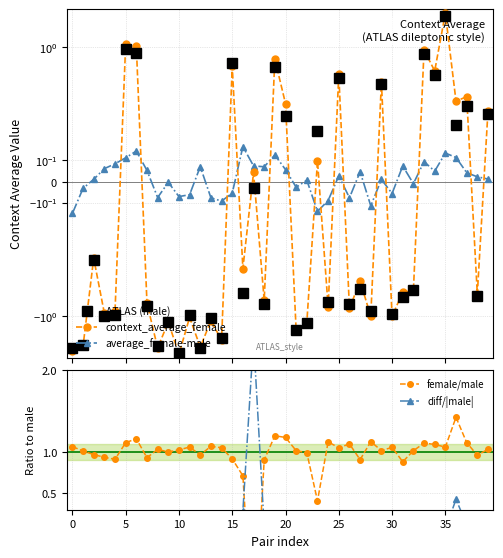

Reading left to right, extract all data points from this chart.

ATLAS (male): -2.2	-2.0	-0.4	-1.0	-1.0	1.0	0.9	-0.8	-2.1	-1.2	-2.5	-1.0	-2.2	-1.1	-1.7	0.7	-0.6	-0.0	-0.8	0.6	0.3	-1.4	-1.2	0.2	-0.7	0.5	-0.8	-0.5	-0.9	0.5	-1.0	-0.6	-0.5	0.8	0.5	2.1	0.3	0.4	-0.6	0.3
context_average_female: -2.3	-2.1	-0.4	-0.9	-0.9	1.1	1.0	-0.7	-2.2	-1.2	-2.5	-1.0	-2.1	-1.1	-1.8	0.6	-0.4	0.0	-0.7	0.7	0.4	-1.4	-1.2	0.1	-0.8	0.5	-0.8	-0.5	-1.0	0.5	-1.0	-0.6	-0.5	0.9	0.6	2.3	0.4	0.4	-0.6	0.3
average_female-male: -0.2	-0.0	0.0	0.1	0.1	0.1	0.1	0.1	-0.1	-0.0	-0.1	-0.1	0.1	-0.1	-0.1	-0.1	0.2	0.1	0.1	0.1	0.1	-0.0	0.0	-0.1	-0.1	0.0	-0.1	0.0	-0.1	0.0	-0.1	0.1	-0.0	0.1	0.0	0.1	0.1	0.0	0.0	0.0
female/male: 1.1	1.0	1.0	0.9	0.9	1.1	1.2	0.9	1.0	1.0	1.0	1.1	1.0	1.1	1.1	0.9	0.7	-1.4	0.9	1.2	1.2	1.0	1.0	0.4	1.1	1.1	1.1	0.9	1.1	1.0	1.1	0.9	1.0	1.1	1.1	1.1	1.4	1.1	1.0	1.0
diff/|male|: -0.1	-0.0	0.0	0.1	0.1	0.1	0.2	0.1	-0.0	-0.0	-0.0	-0.1	0.0	-0.1	-0.1	-0.1	0.3	2.4	0.1	0.2	0.2	-0.0	0.0	-0.6	-0.1	0.1	-0.1	0.1	-0.1	0.0	-0.1	0.1	-0.0	0.1	0.1	0.1	0.4	0.1	0.0	0.0